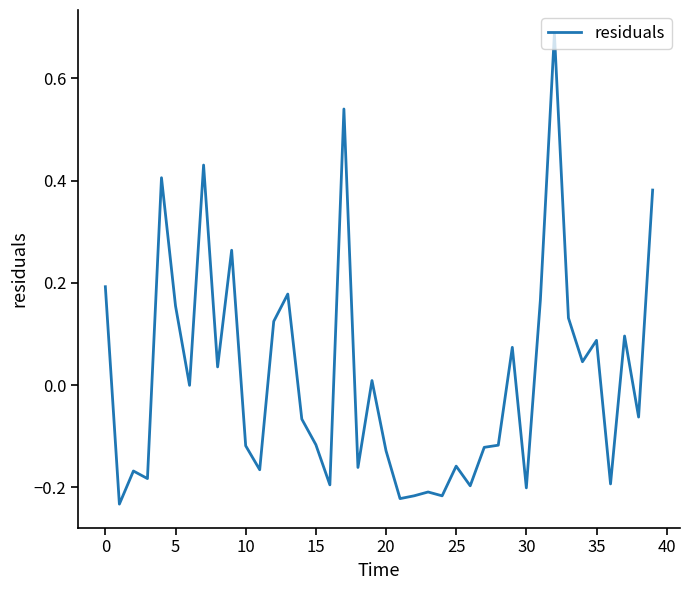

Is this an area chart (filled region under the line)?

No